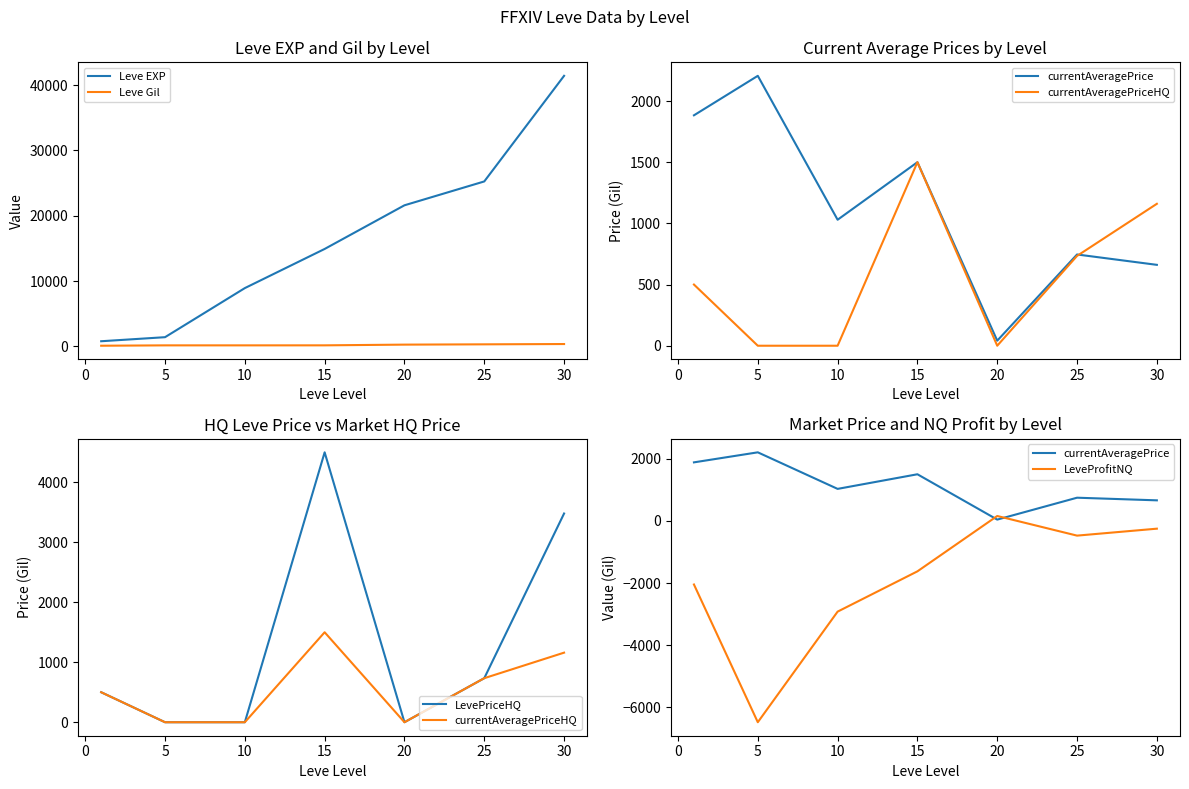

True or false: currentAveragePriceHQ and LevePriceHQ intersect in this chart.

False